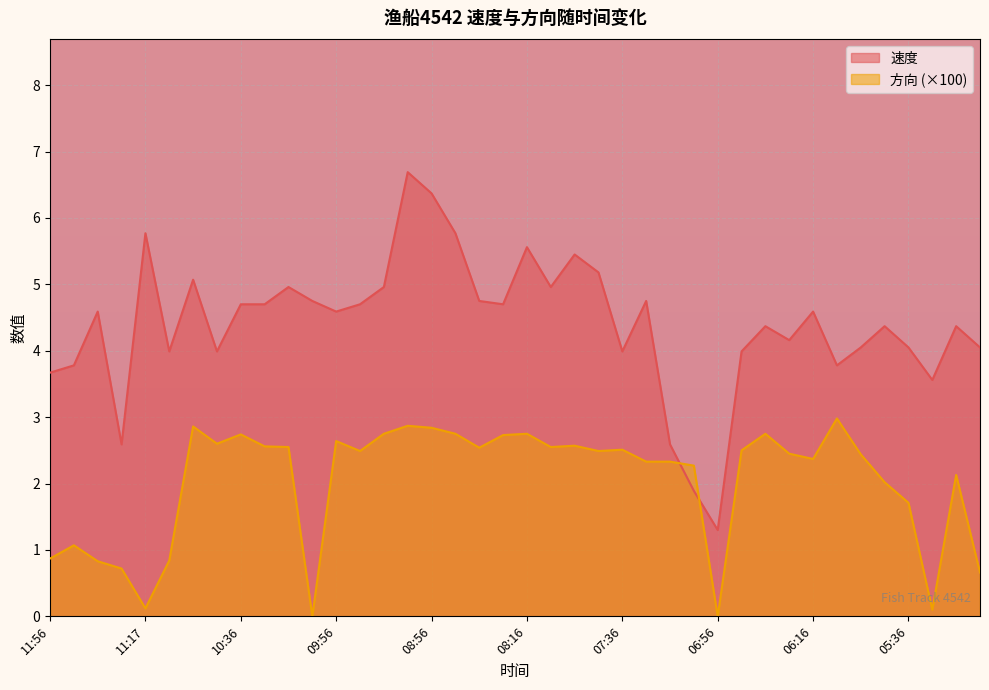

The 方向 series shows 0.0 at 10:06. True or false?

True